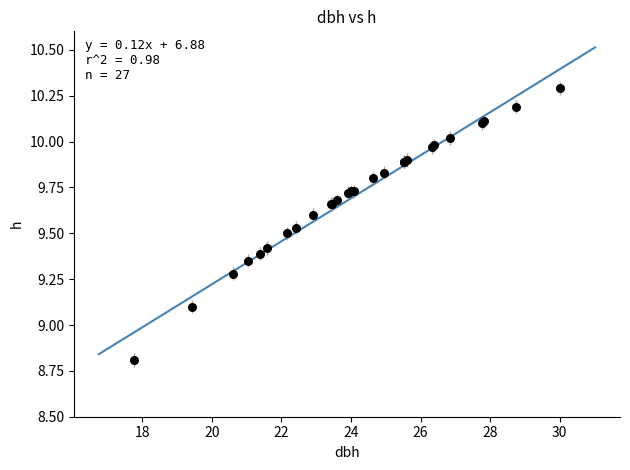

What Y value in the scatter plot is closest to 9?

9.1